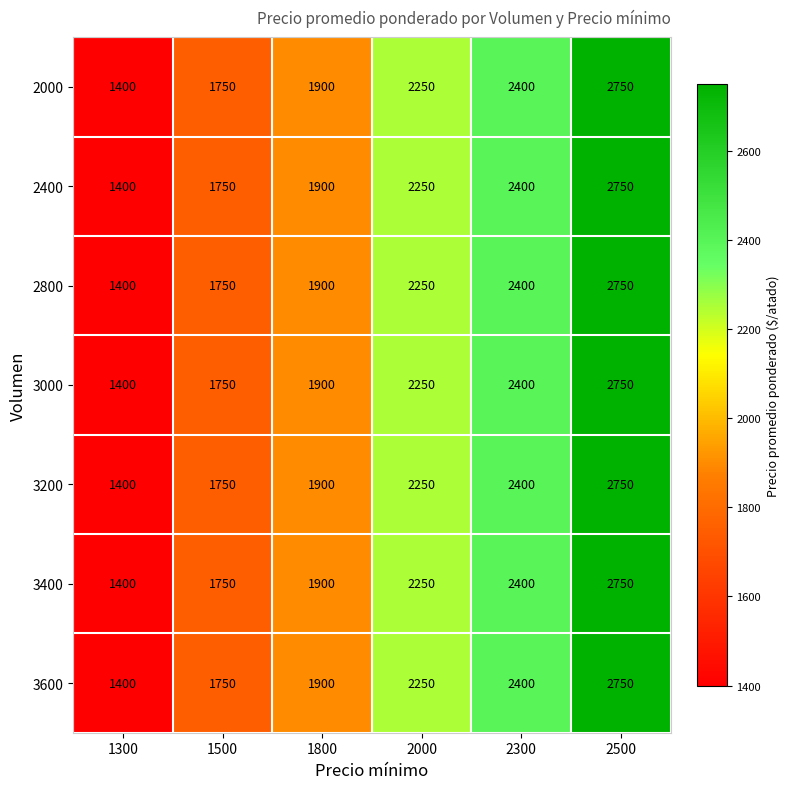

What is the sum of the 2400 values at 2000 and 2500?

5000